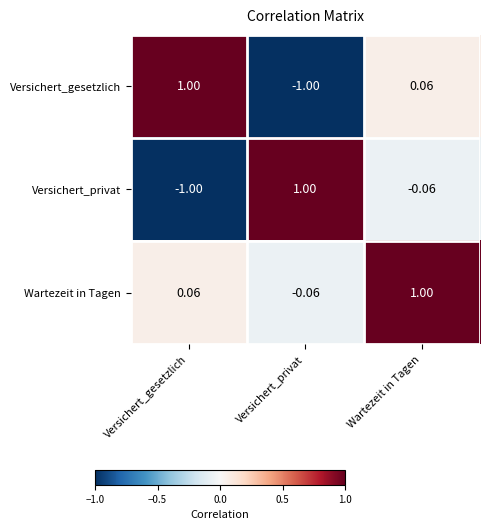

Rank the series at Versichert_gesetzlich from lowest to highest value.

Versichert_privat, Wartezeit in Tagen, Versichert_gesetzlich